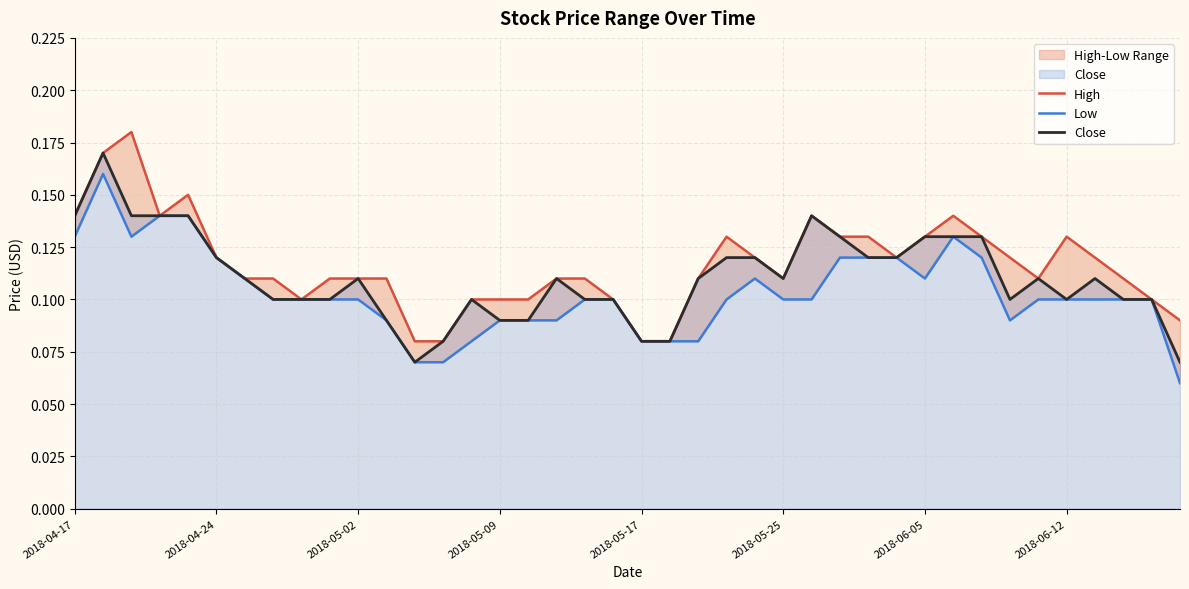

The High series shows 0.0 at 2018-05-09. True or false?

False